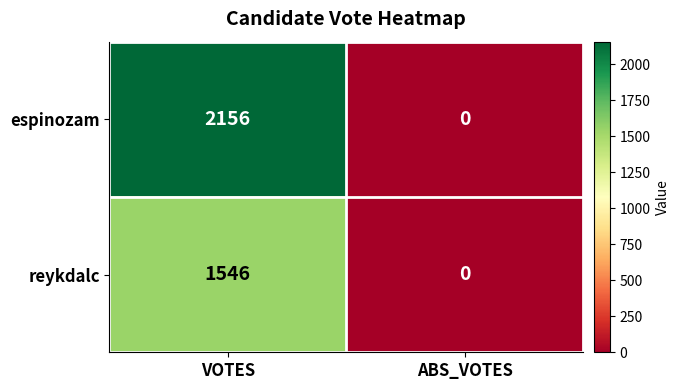

At which label does espinozam reach its minimum?

ABS_VOTES